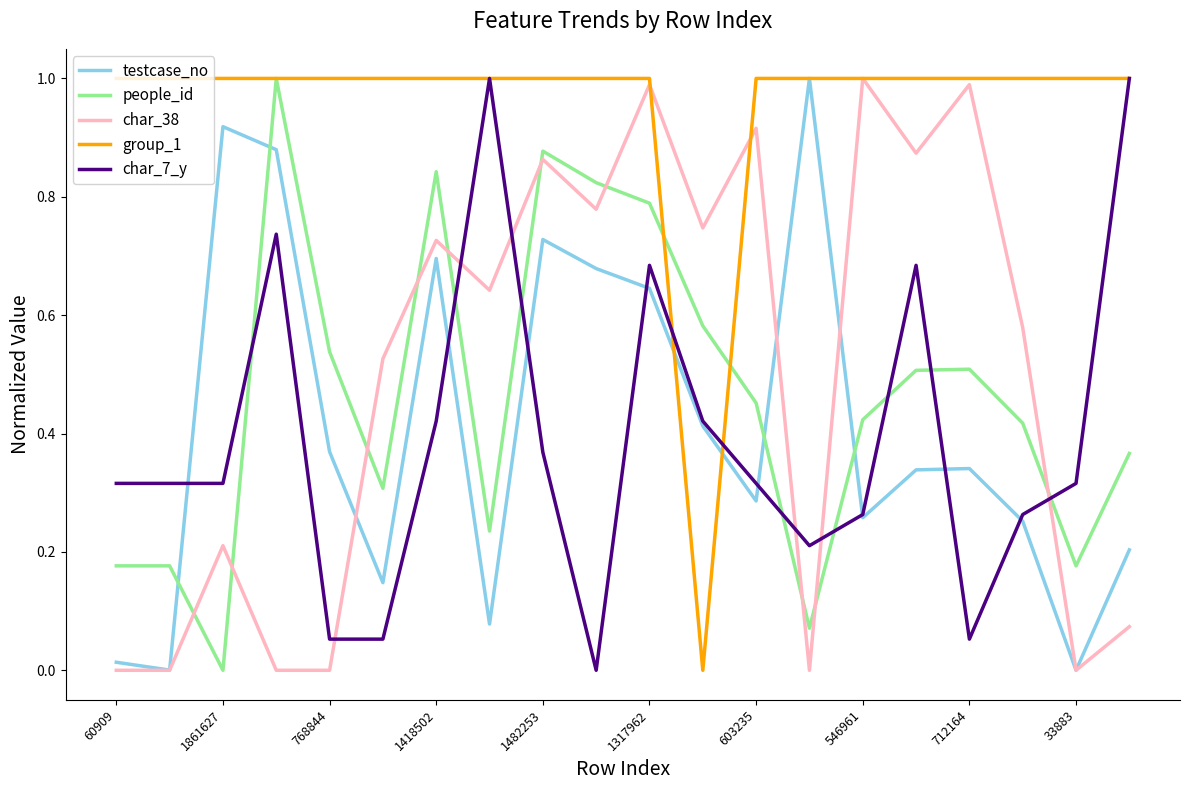

How many times do testcase_no and people_id cross each other?

4